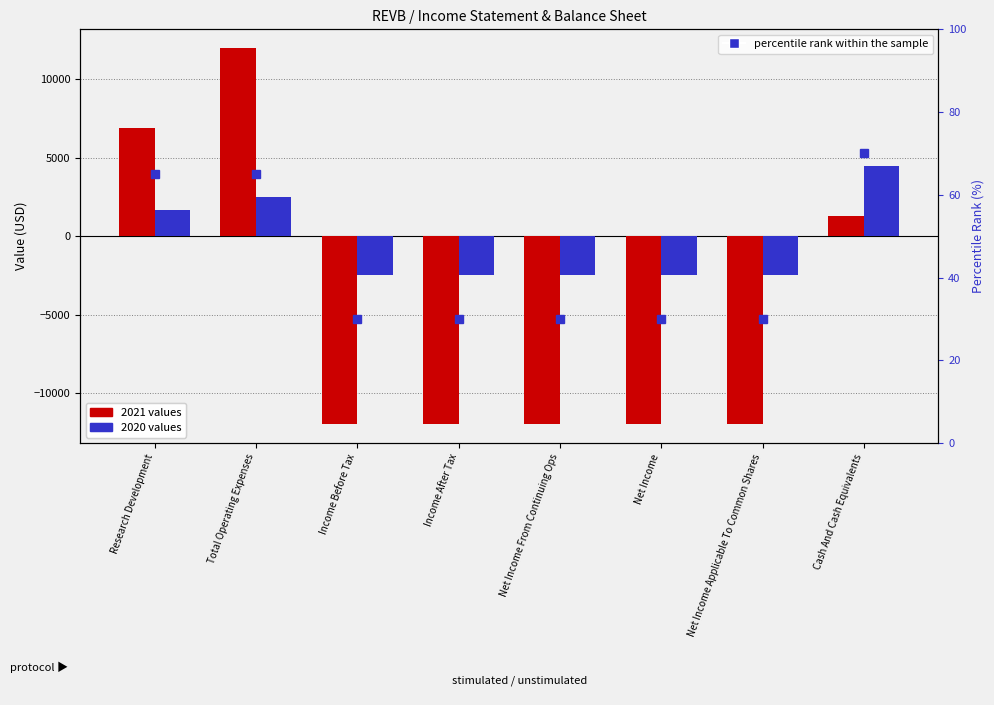

What is the difference between the maximum and minimum values?

40